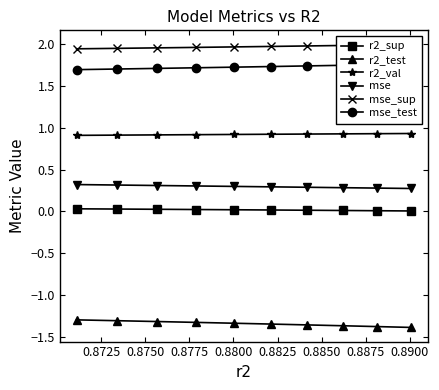

What is the highest value of the r2_val series?

0.9